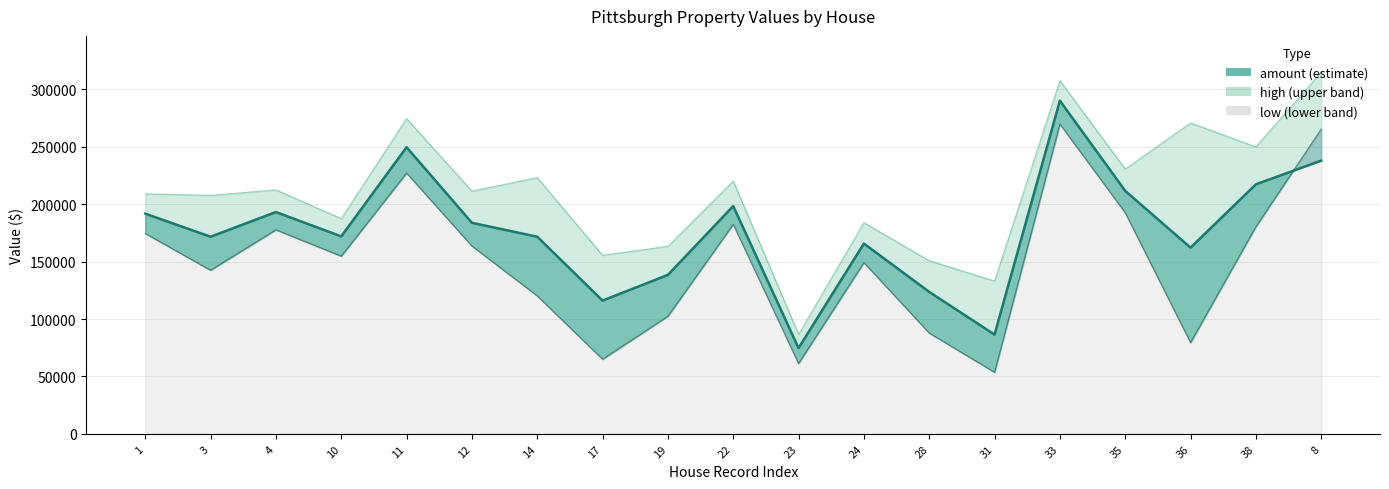

What are all the series names shown in the legend?

amount, high, low